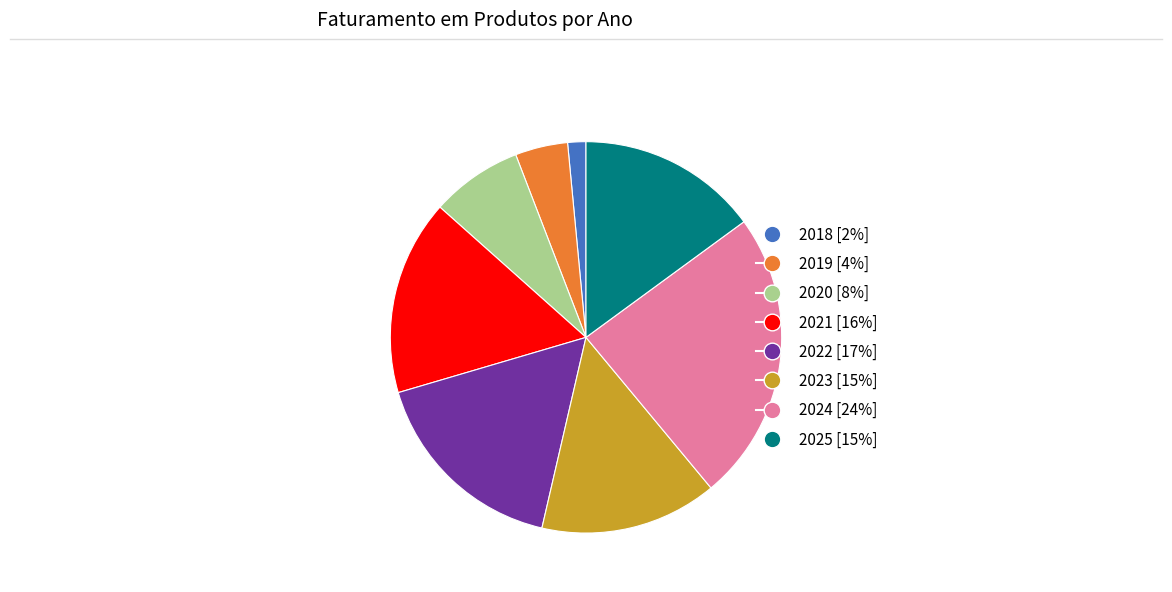

Is it true that 2023 is 15% of the pie?

True